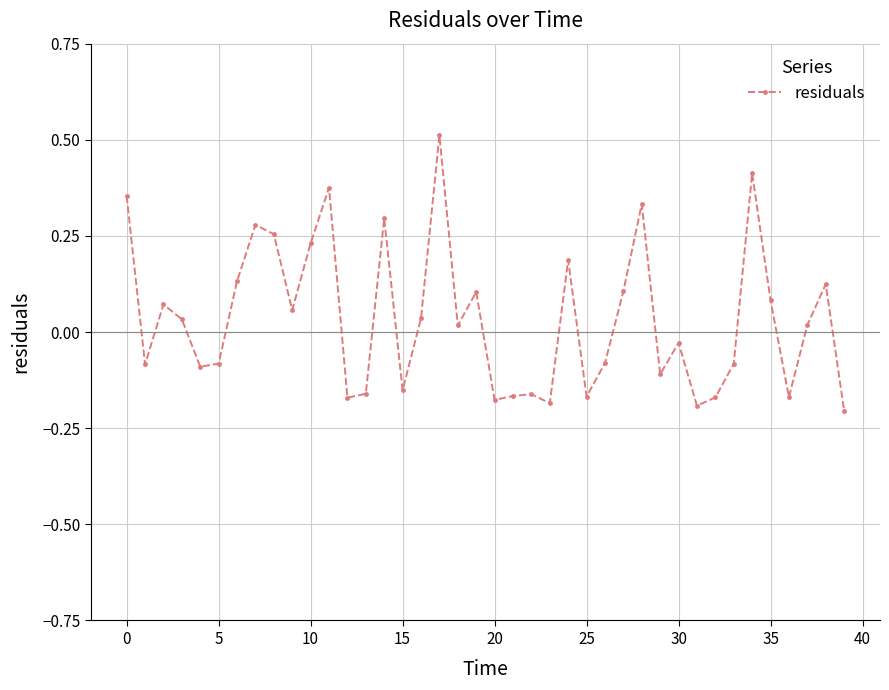

What is the maximum value shown in the chart?

0.5